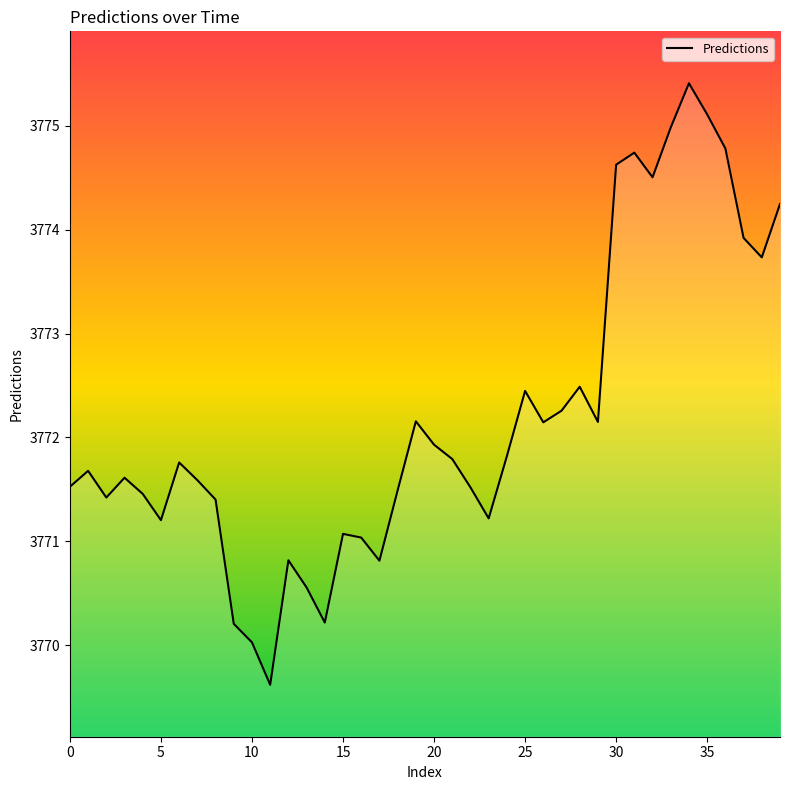

Does the chart display data point markers on the line(s)?

No